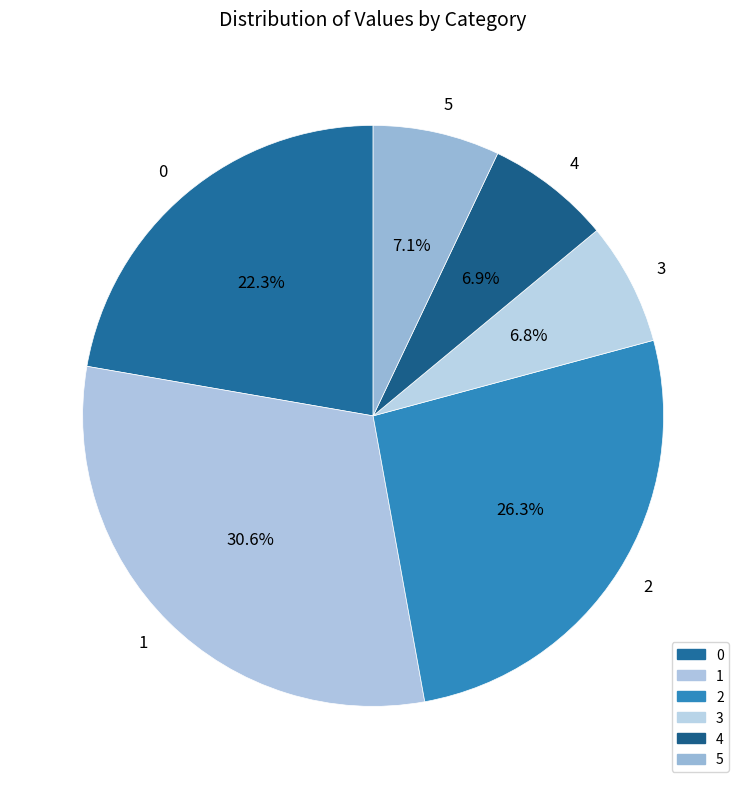

How many slices are in this pie chart?

6